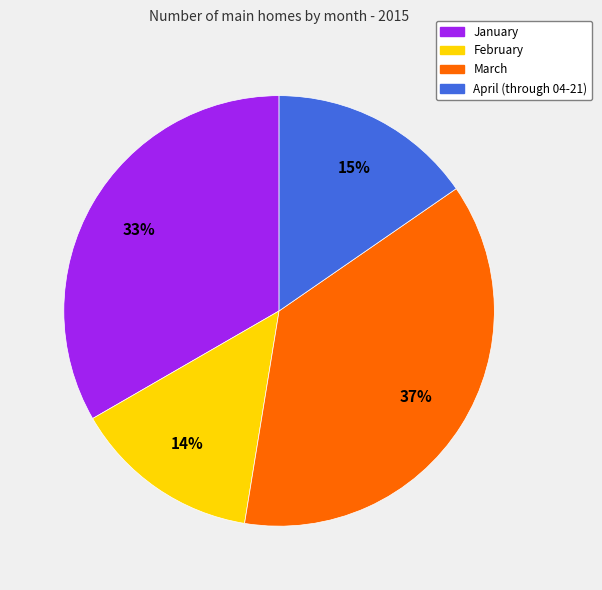

How many segments does this pie chart have?

4